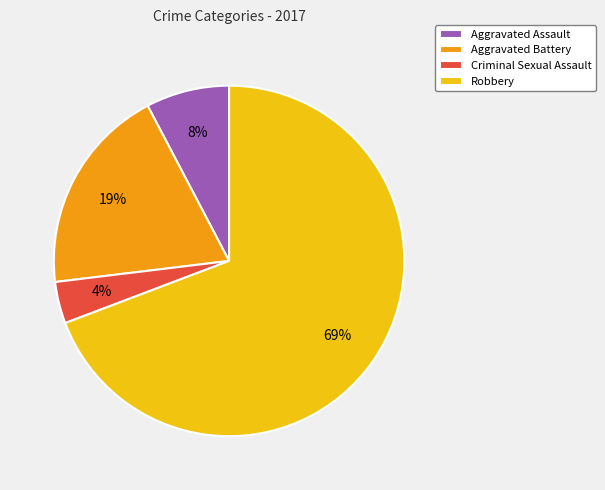

To the nearest percent, what portion does Criminal Sexual Assault represent?

4%